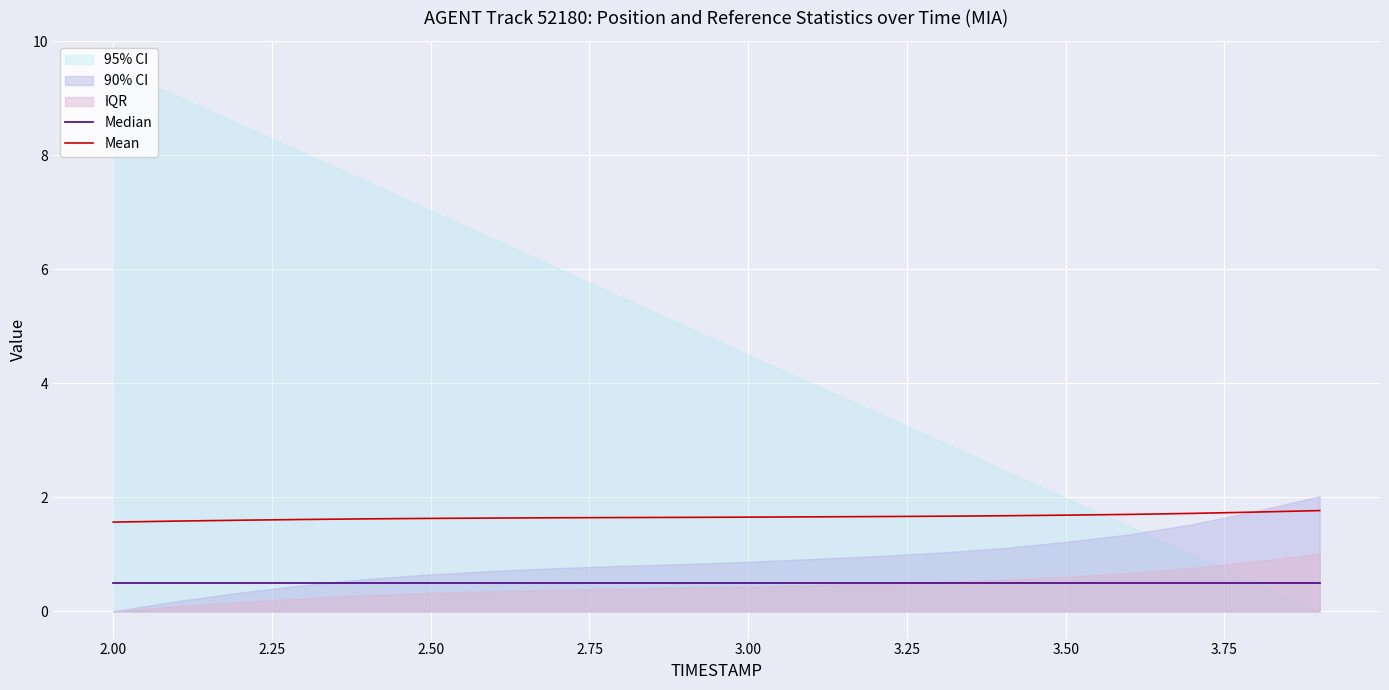

True or false: Median has a value of 0.3 at 3.25.

False